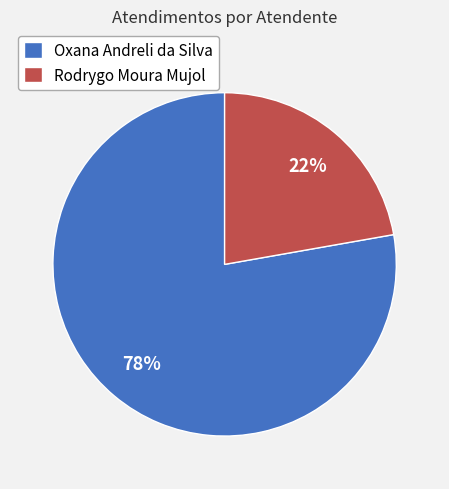

What is the smallest slice in the pie chart?

Rodrygo Moura Mujol